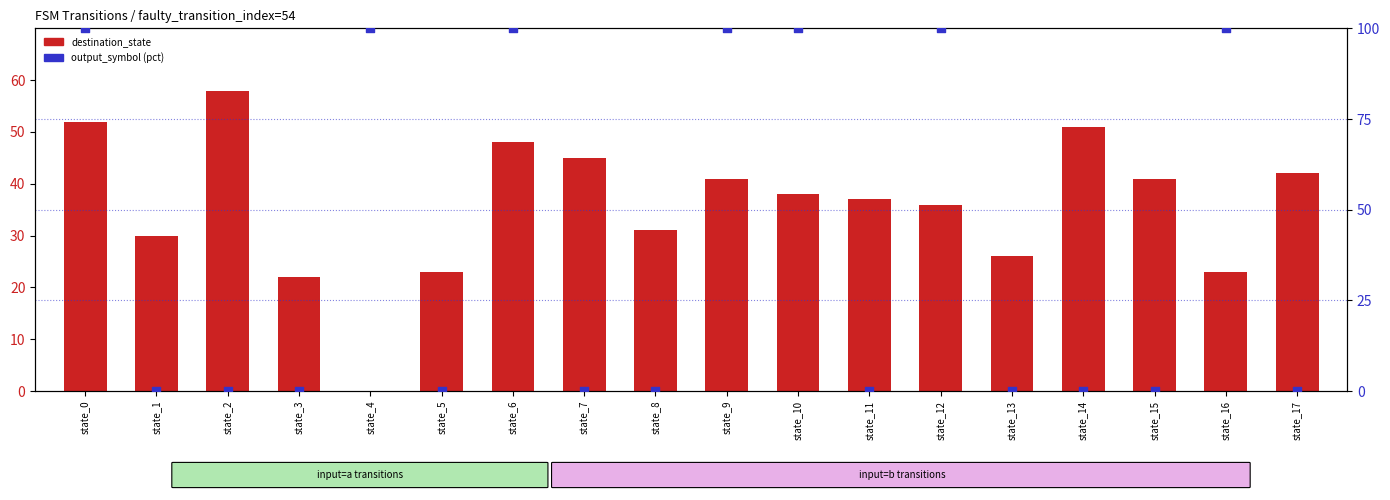

Which series contains the highest Y value?

output_symbol (pct)